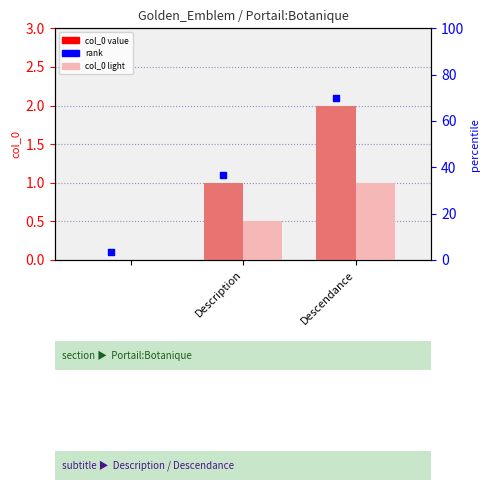

Which series has the largest total across all categories?

rank